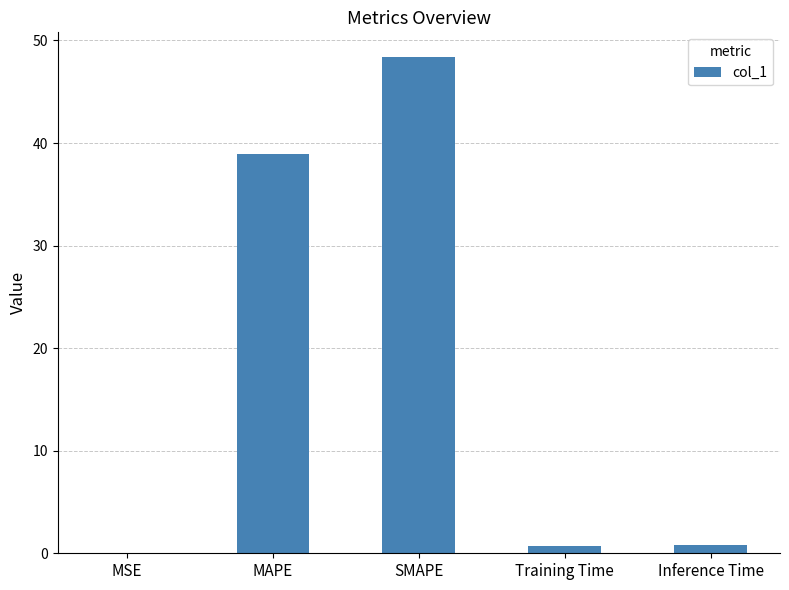

Where is the data nearest to the value 24?

MAPE